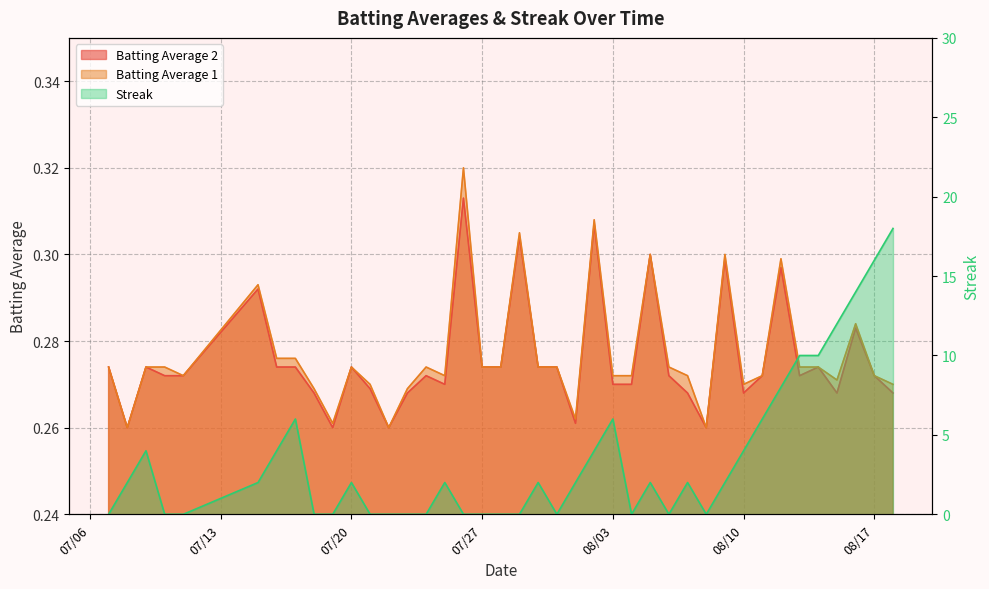

Count the Batting Average 1 values in the range 0 to 1.

40